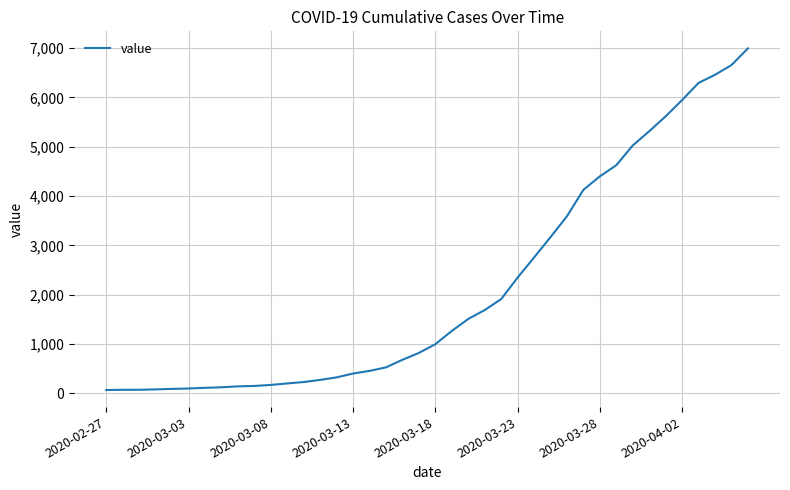

What is the greatest value displayed?

6995